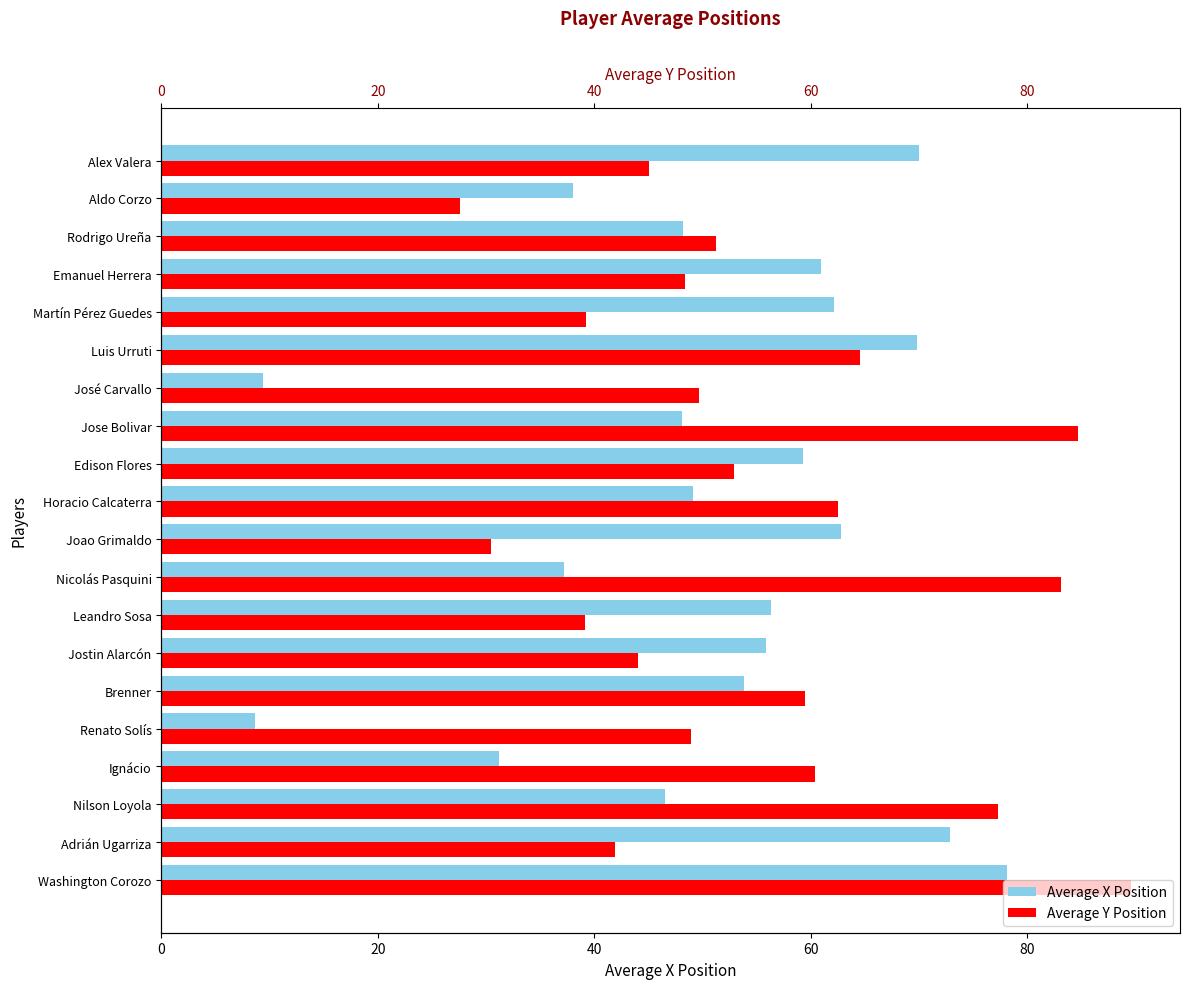

Is the value of averageX at Nicolás Pasquini greater than the value of averageY at Edison Flores?

No